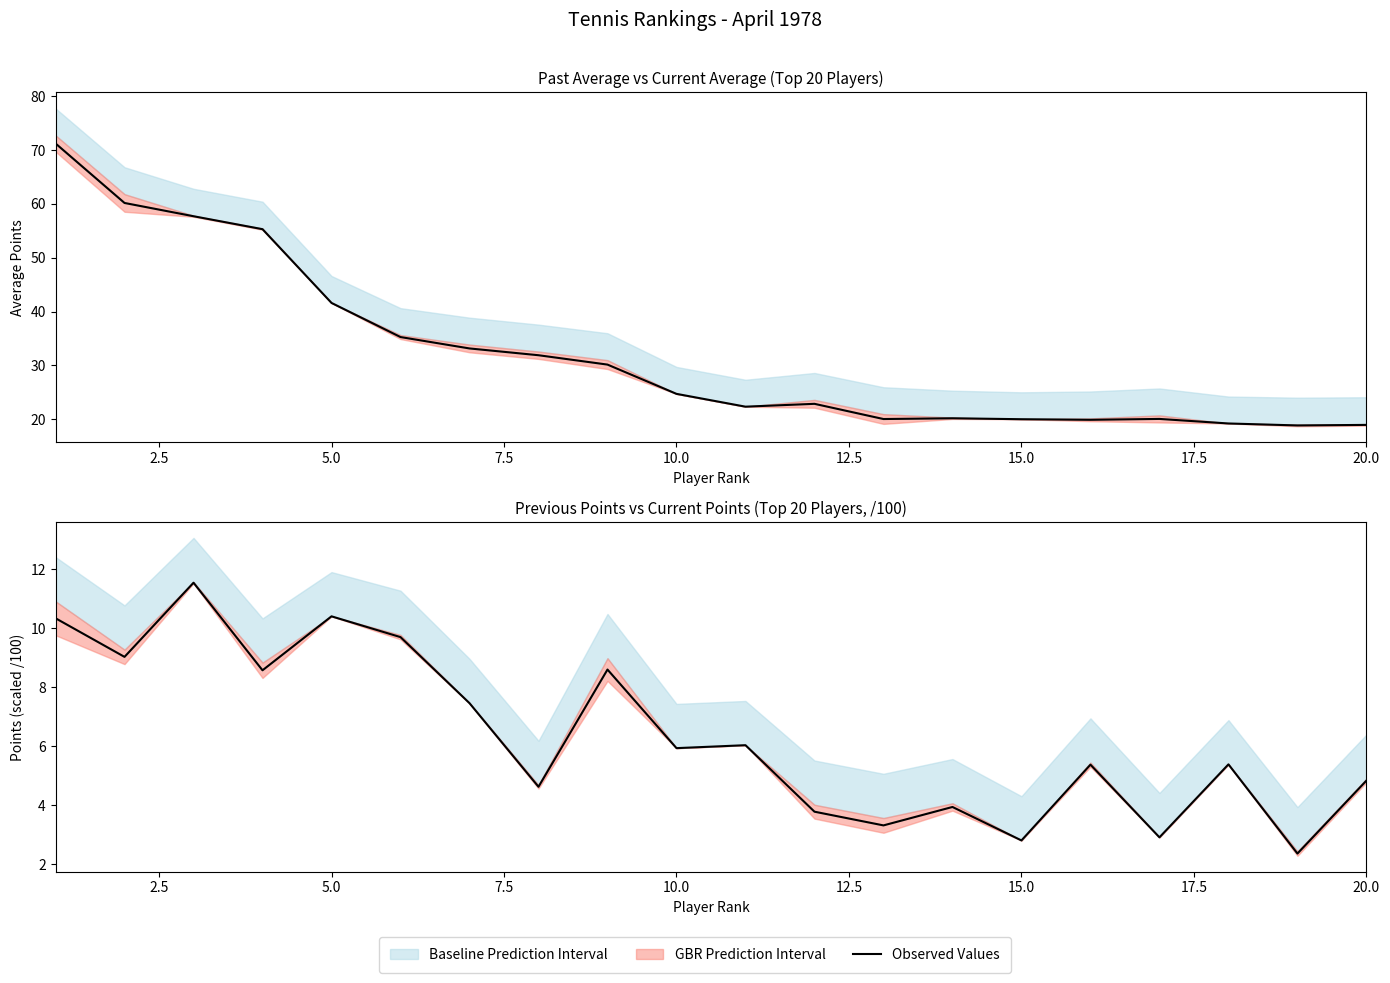

True or false: there are more than 2 points higher than both neighbors.

True